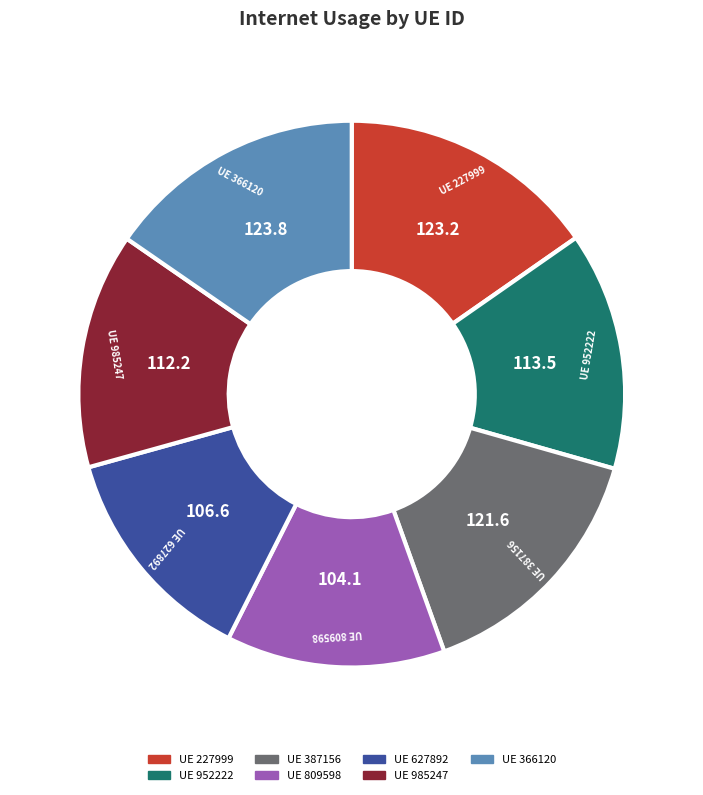

Does any single category account for the majority?

No